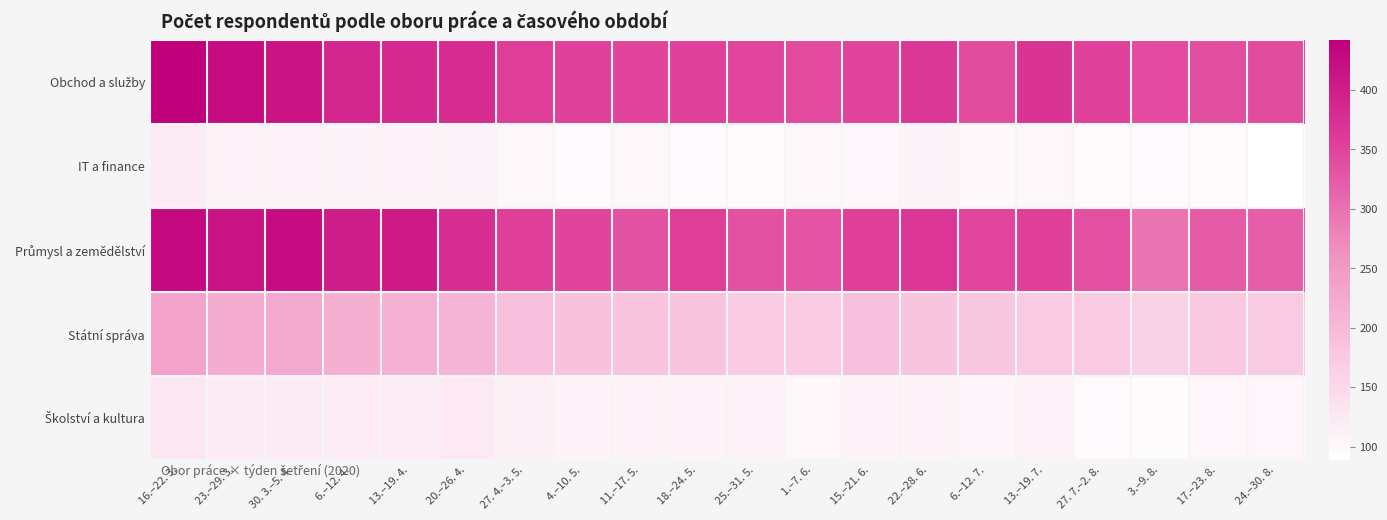

Between 11.–17. 5. and 27. 7.–2. 8., which is larger?

27. 7.–2. 8.